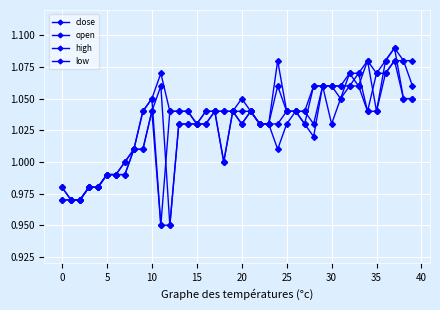

Where is high nearest to the value 1?

30